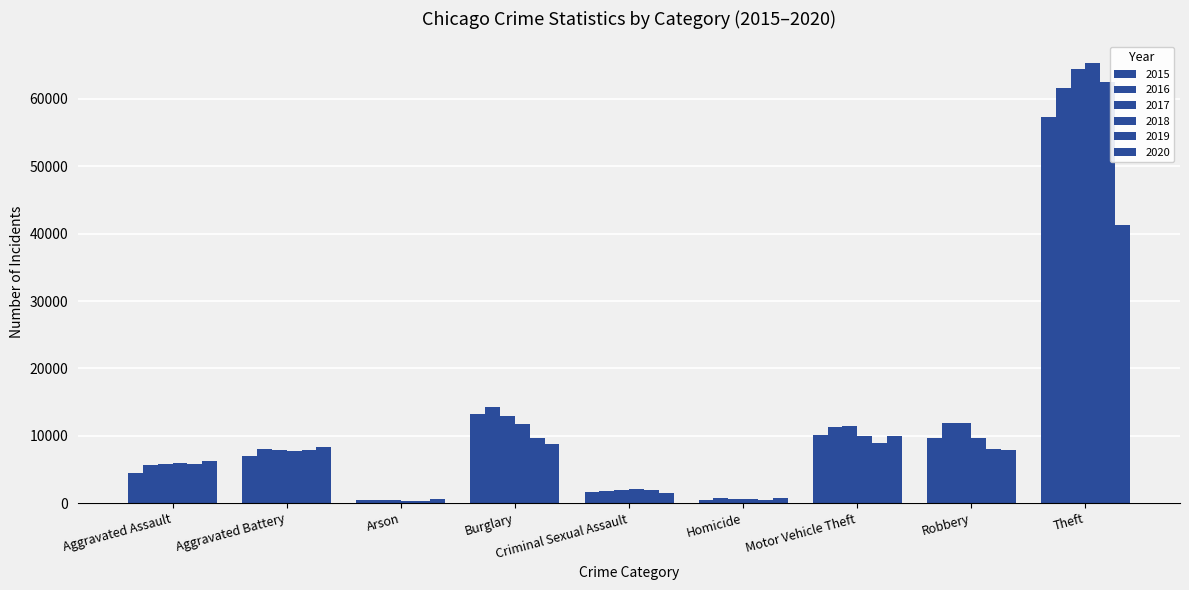

How many data points in 2018 are less than 7735?

4